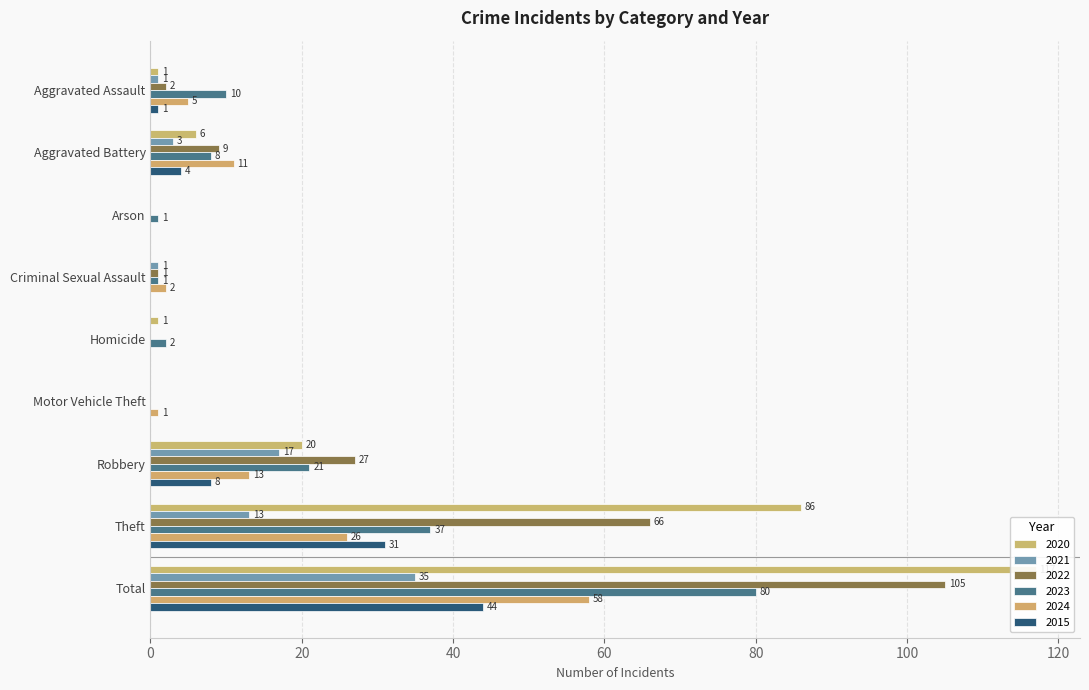

Between Robbery and Total, which is larger?

Total